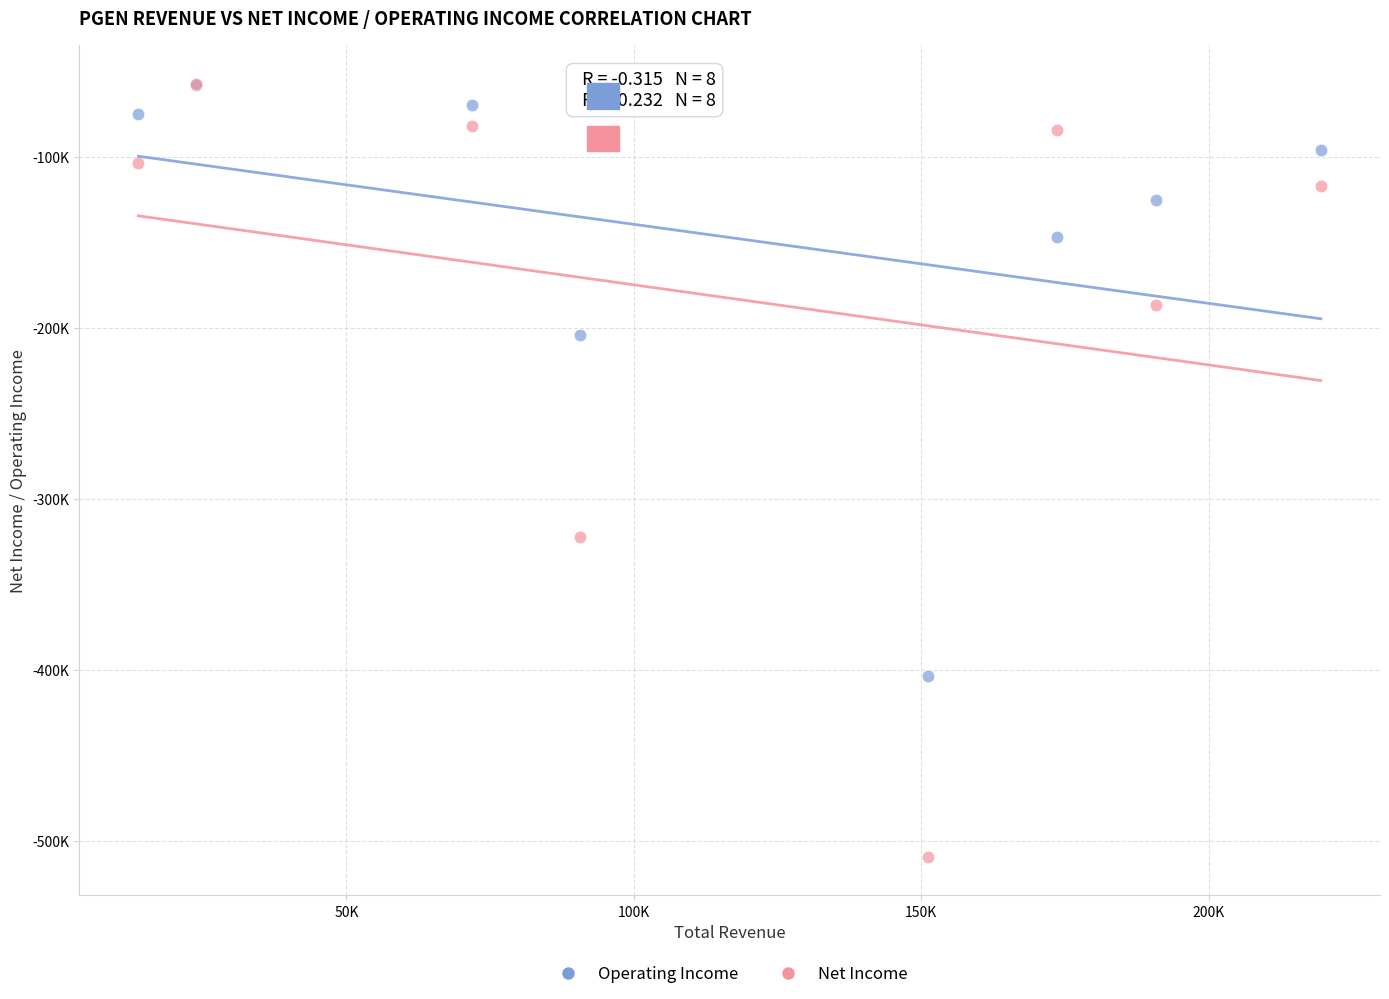

Which series has the largest Y range (max minus min)?

Net Income